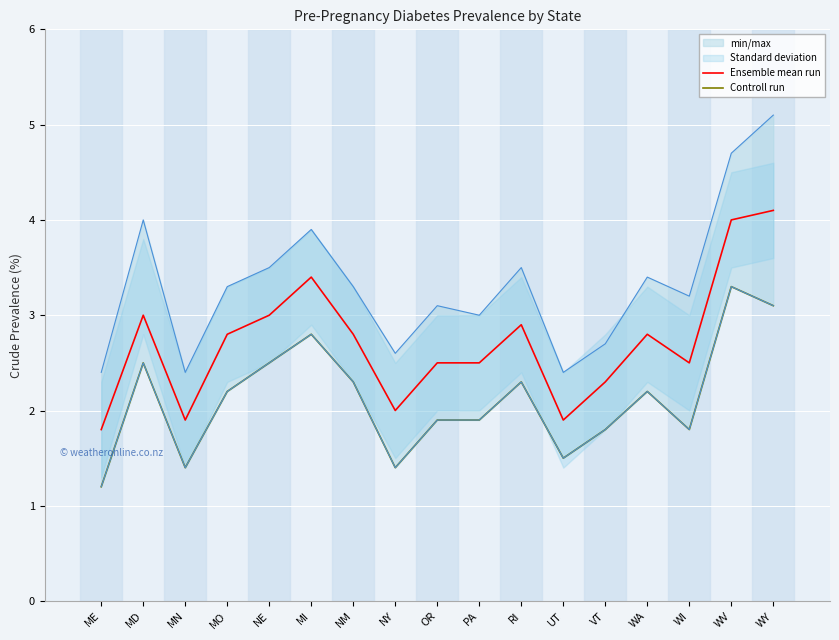

True or false: Controll run has a value of 3.2 at WI.

False